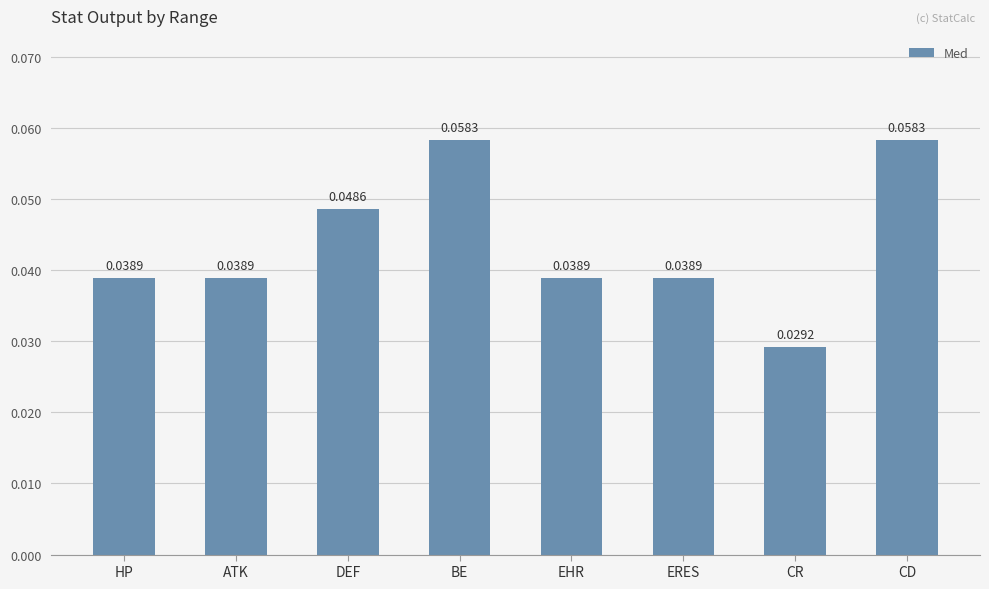

How many bars are there in total?

8